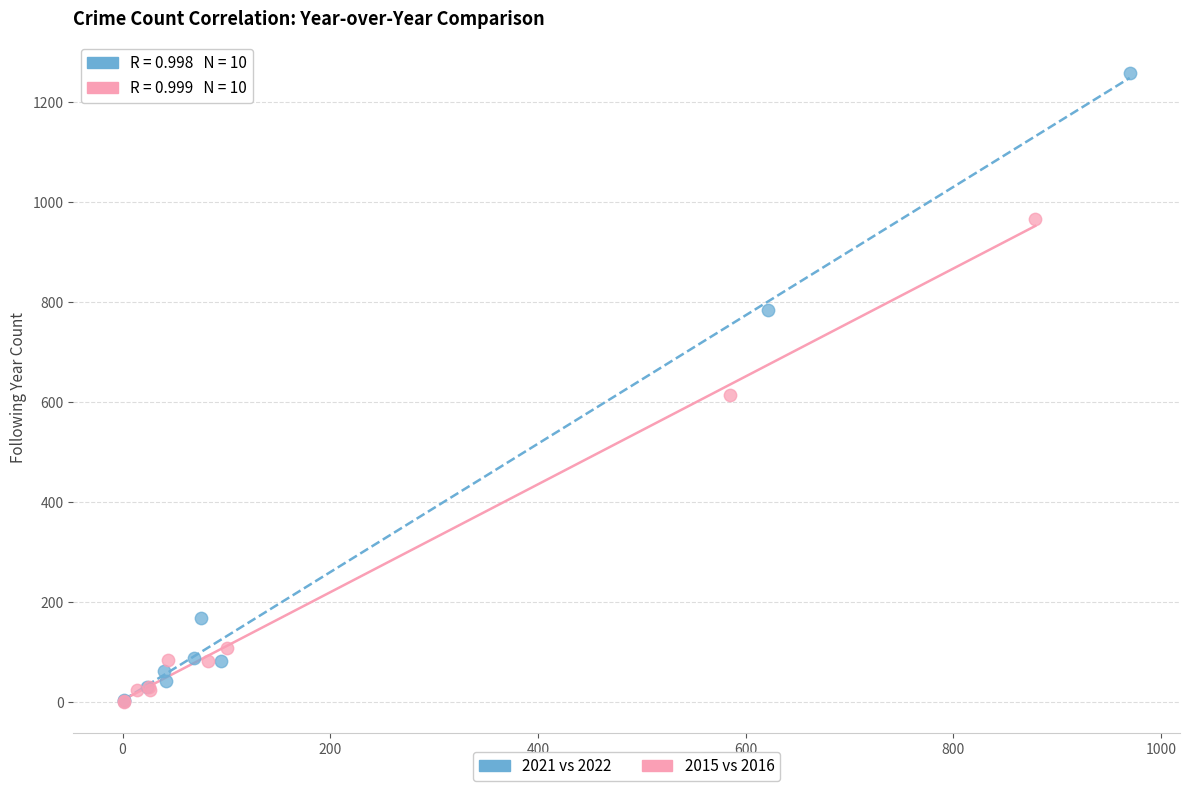

Which series has the widest spread of Y values?

2021 vs 2022